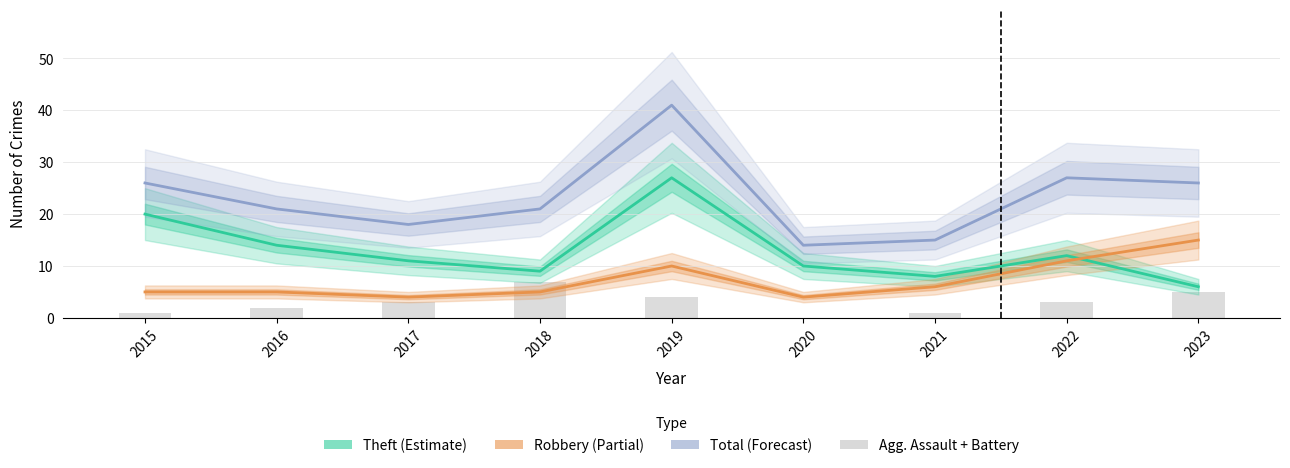

What is the sum of all Agg. Assault + Battery values?

26